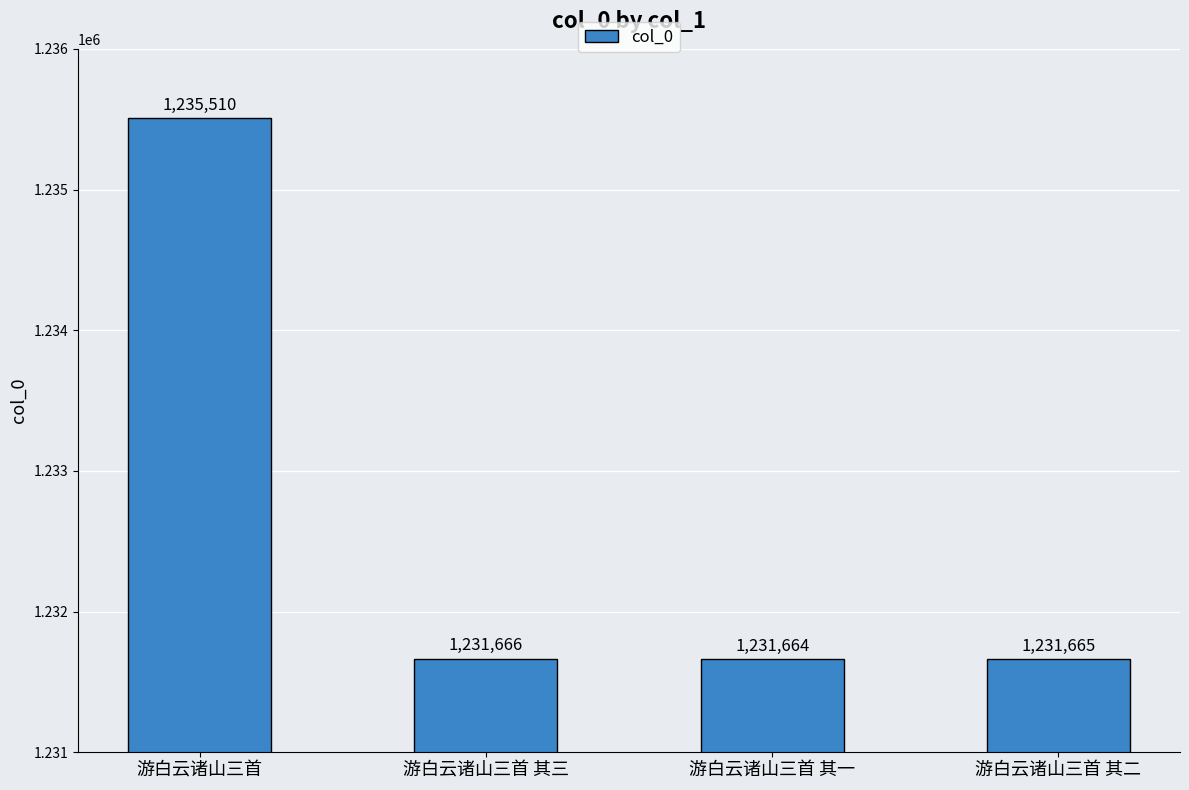

What is the change in value from 游白云诸山三首 其三 to 游白云诸山三首 其二?

-1